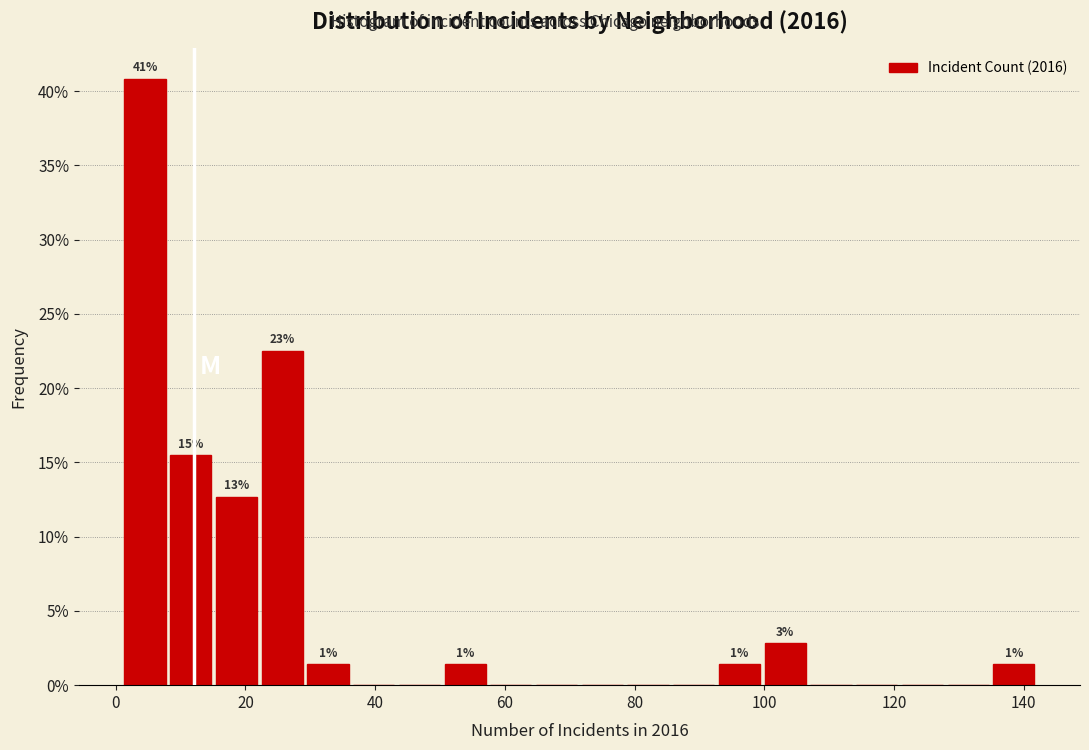

Read against the x-axis, roughly where is the centre of the tallest bar?

4